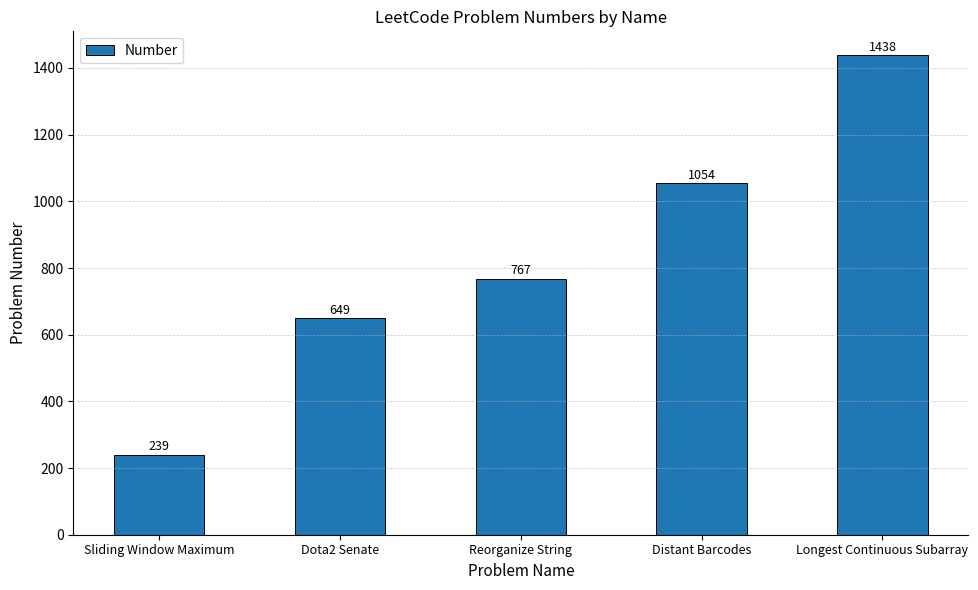

Which label corresponds to the largest value in the chart?

Longest Continuous Subarray